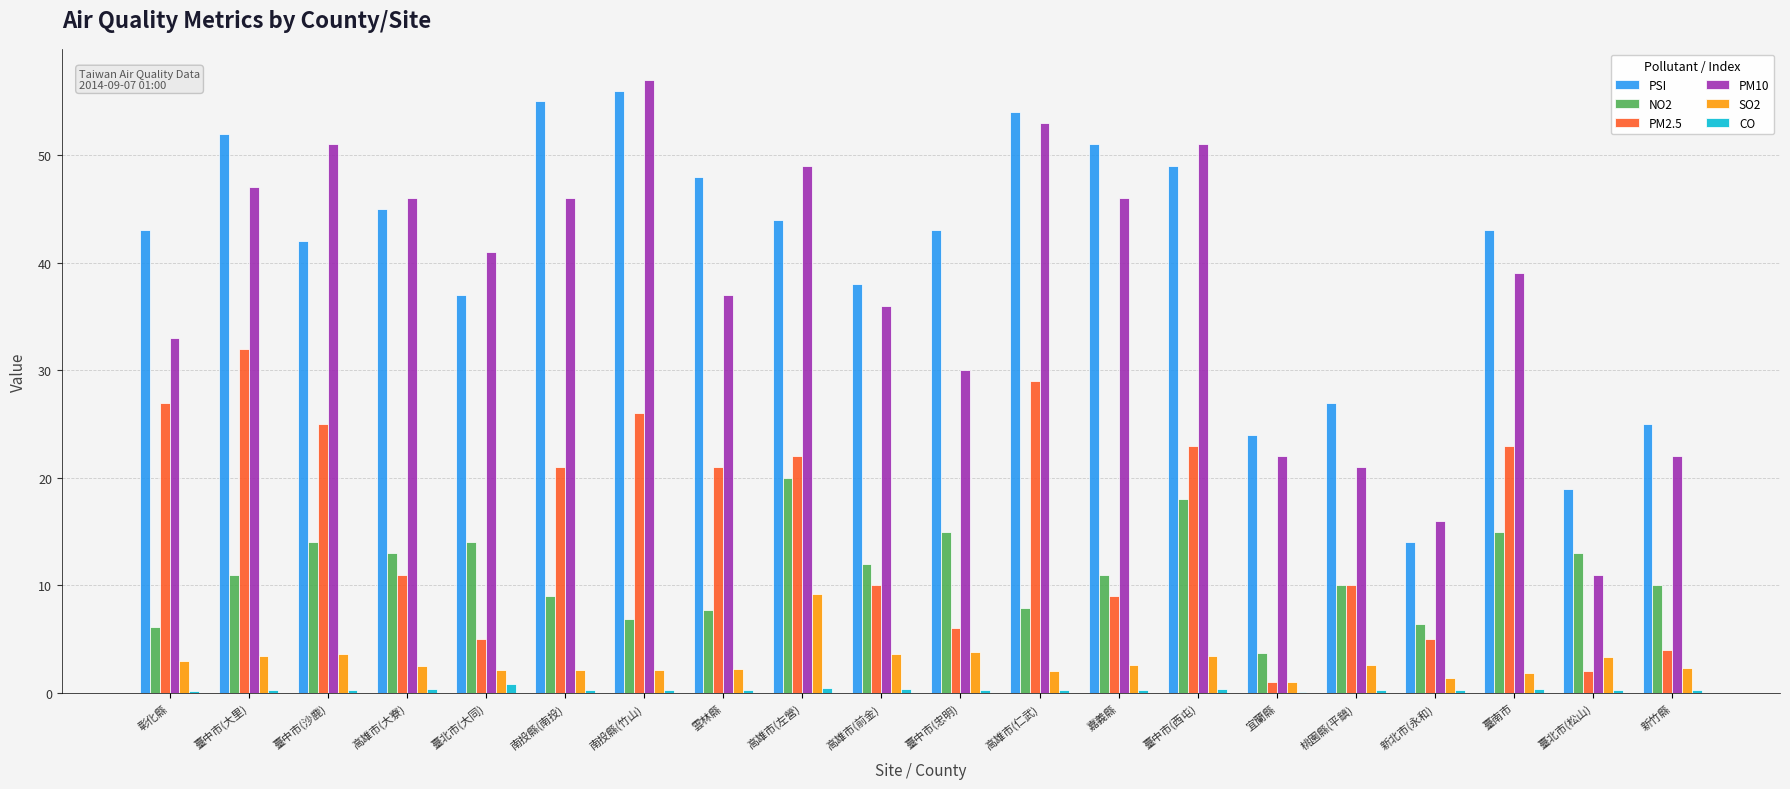

How many groups of bars are there?

20